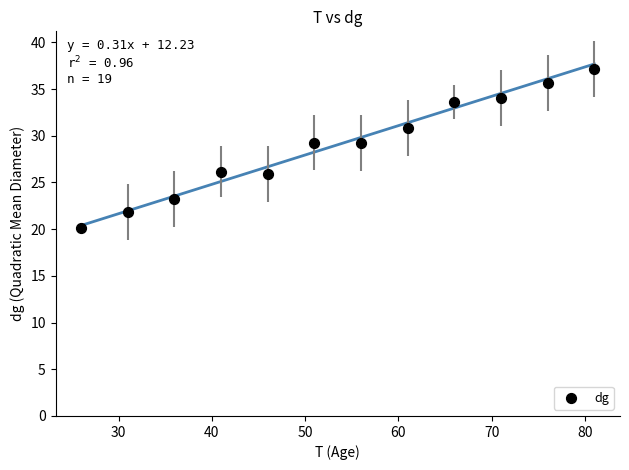

What is the average X value?

53.5